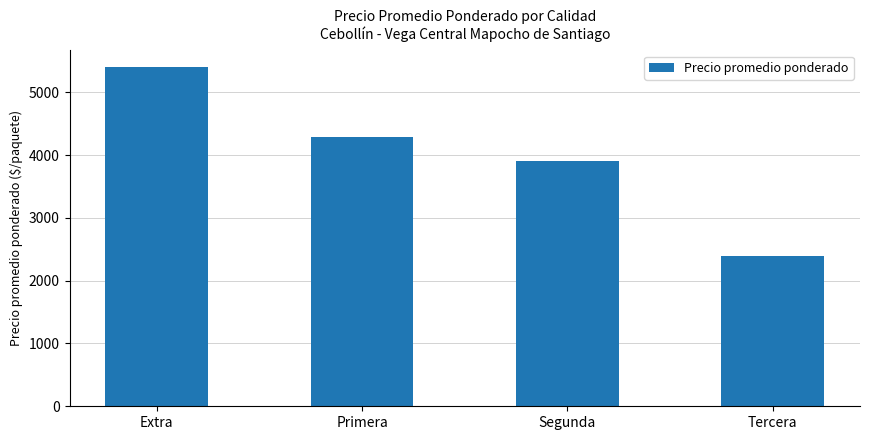

Read the value at Segunda.

3903